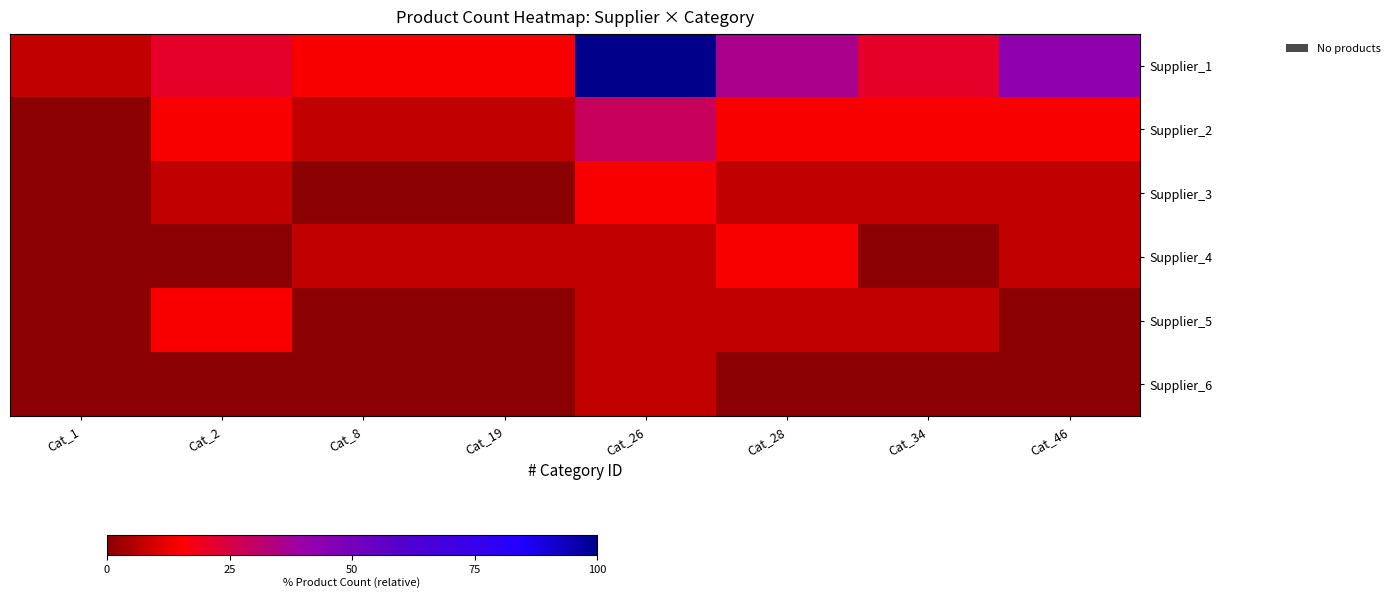

What is the spread (max minus min) of values at Cat_2?

21.4